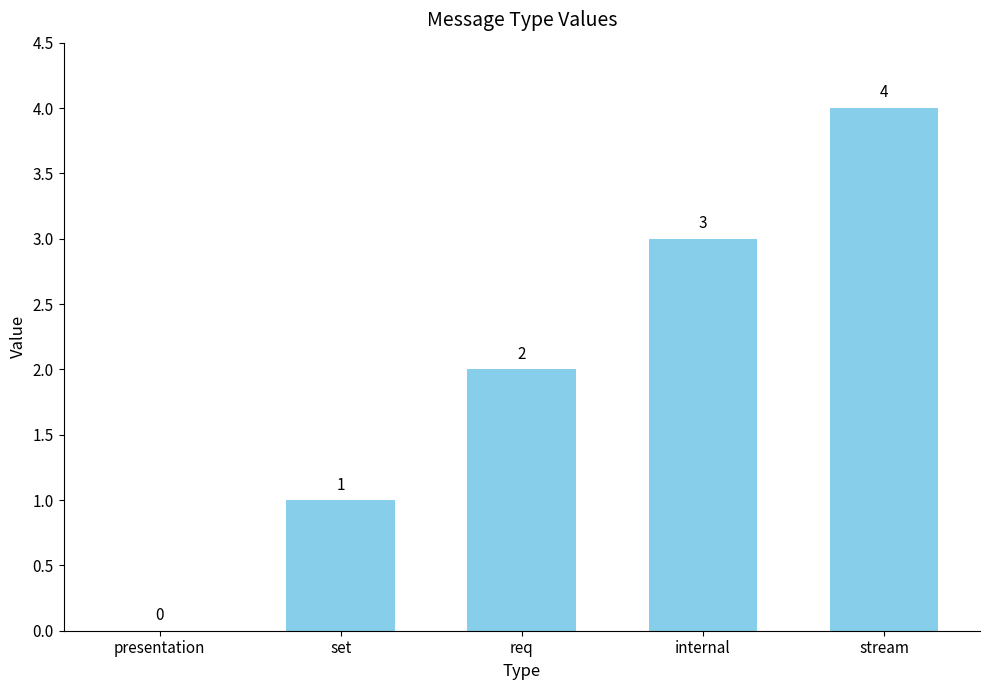

Which label corresponds to the largest value in the chart?

stream